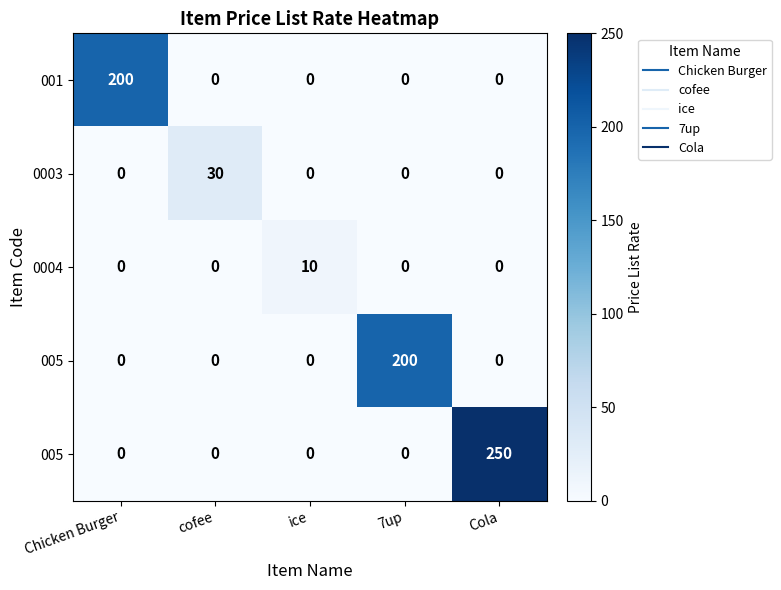

What is the maximum value shown in the chart?

250